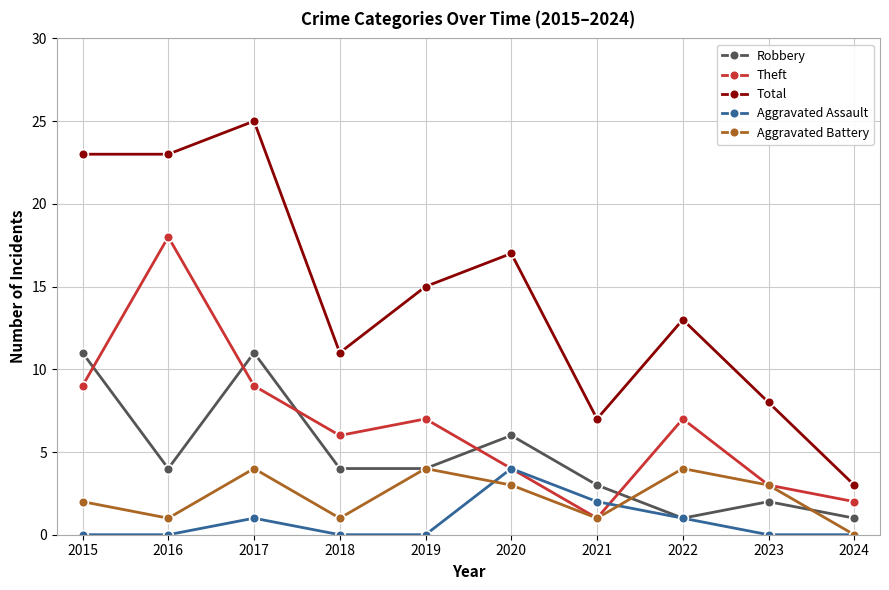

What is the difference between the Total values at 2023 and 2024?

5